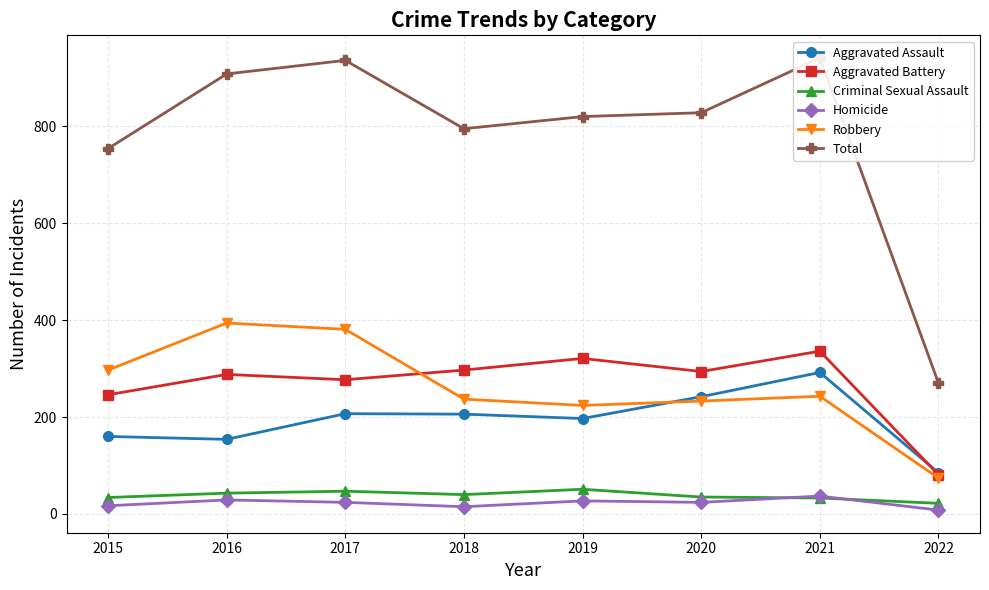

The Homicide series shows 46 at 2019. True or false?

False